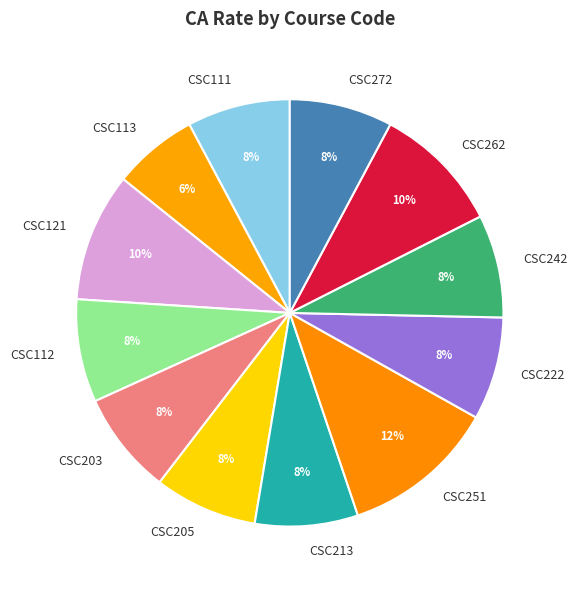

Which category has the smallest portion of the pie?

CSC113